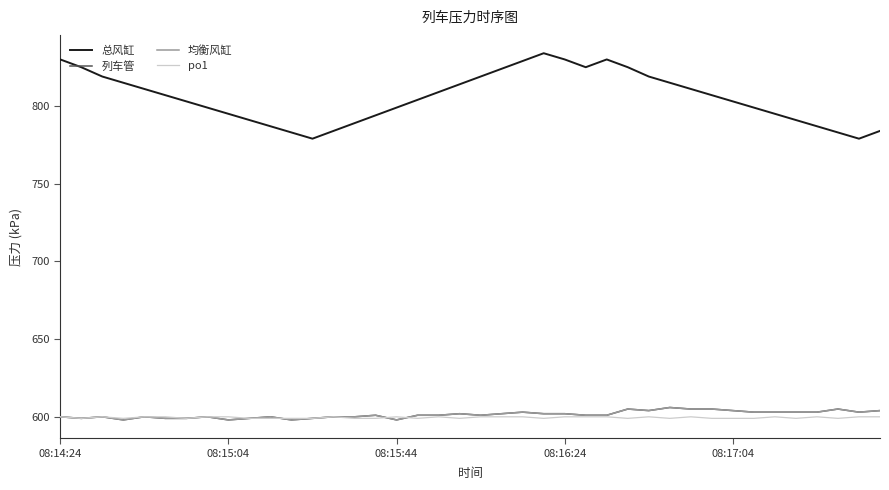

Is this an area chart (filled region under the line)?

No